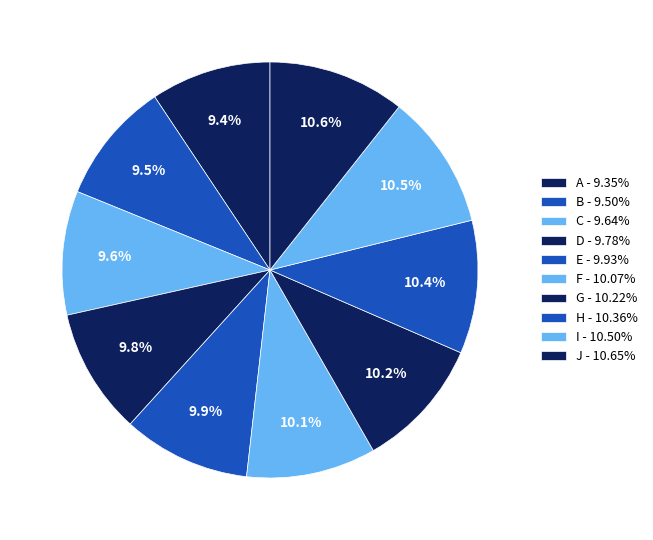

Which slice is the smallest?

A